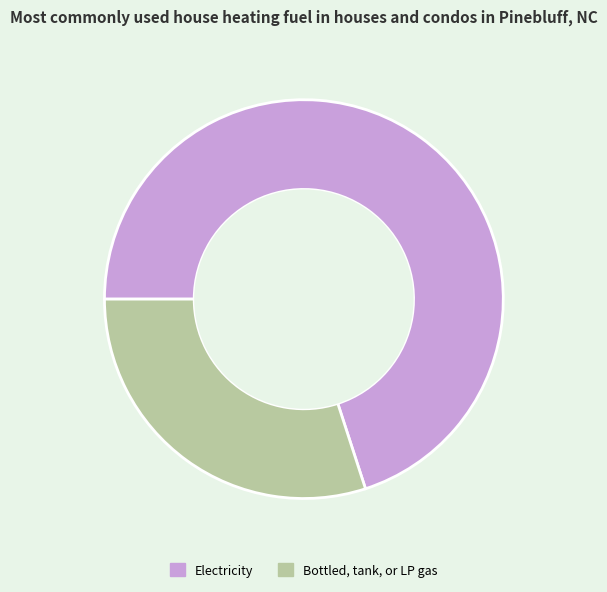

Is there a majority slice in this chart?

Yes